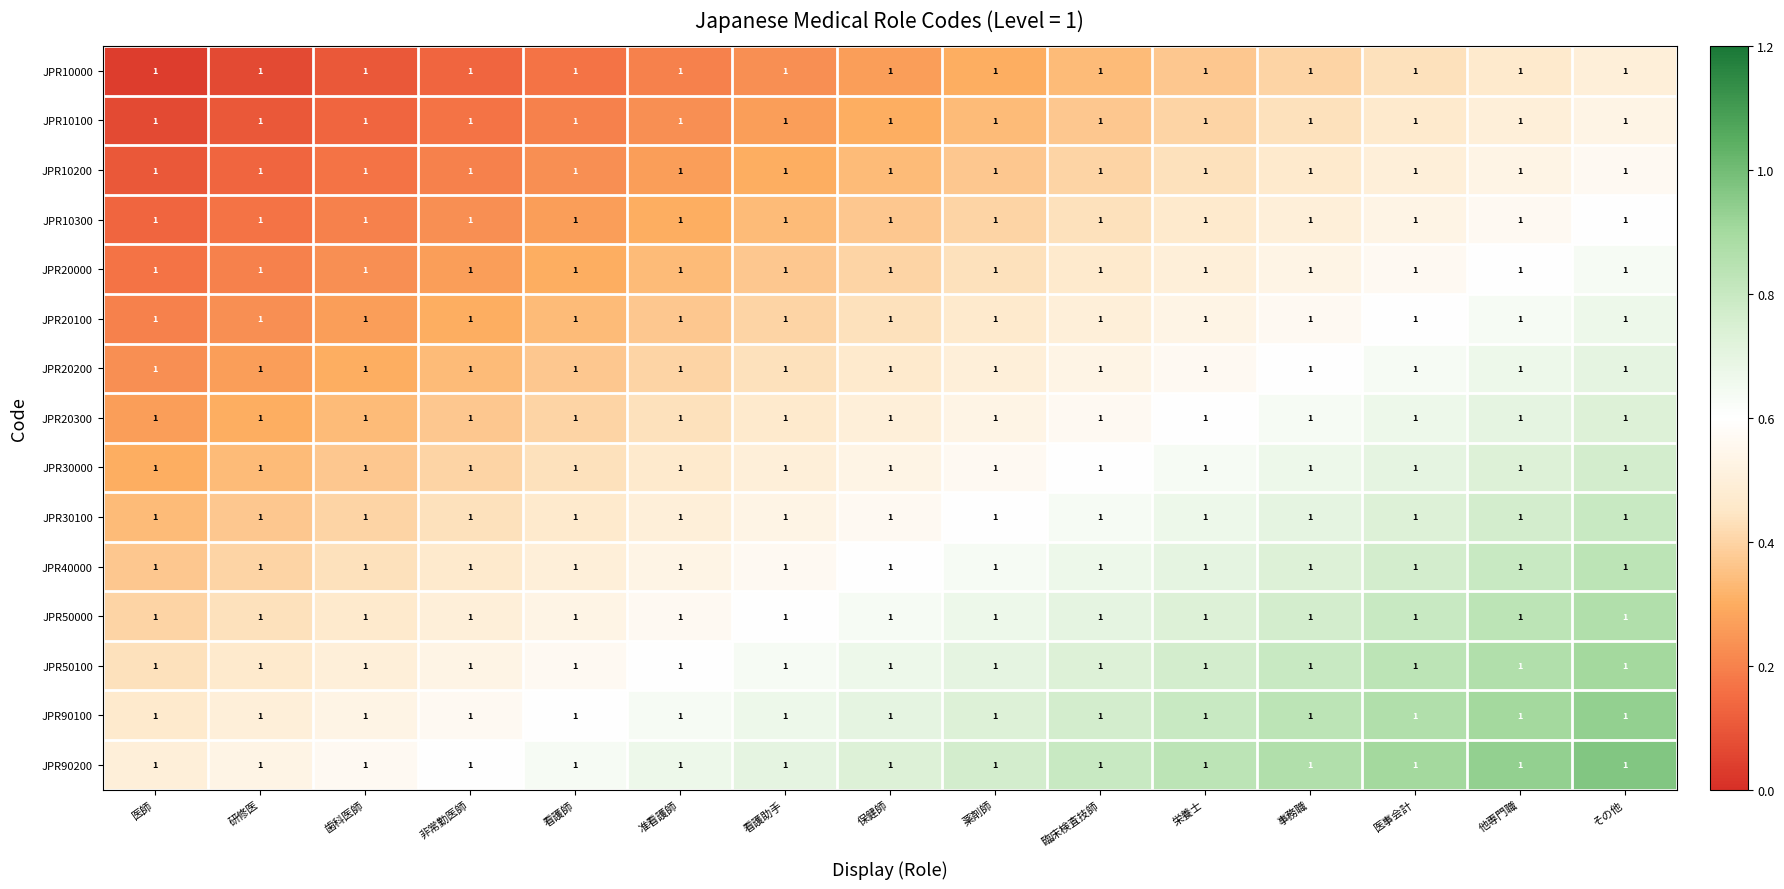

What is the total value across all series at 医事会計?

10.0